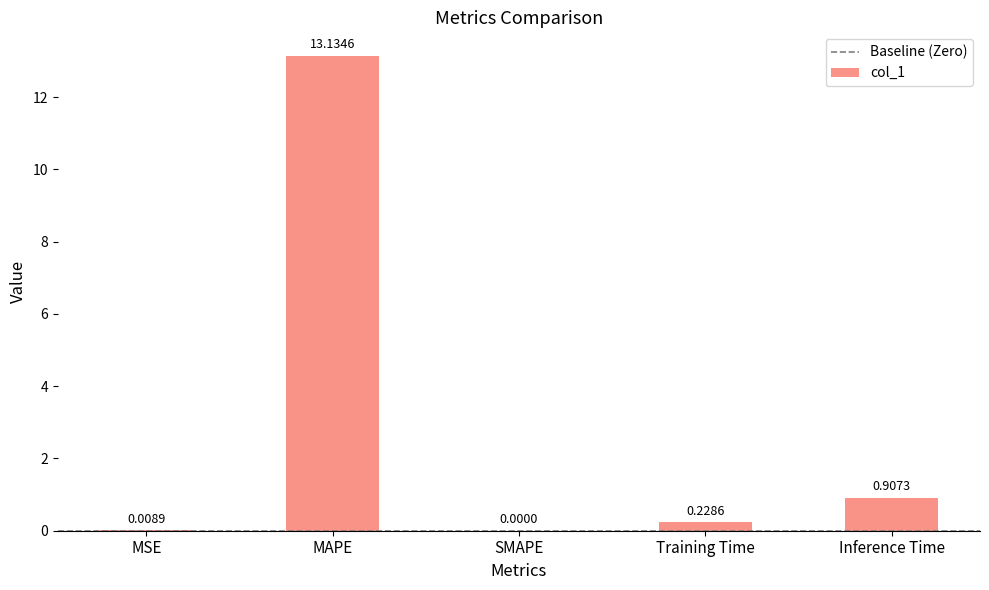

Is it true that the value at SMAPE is 0.0?

True